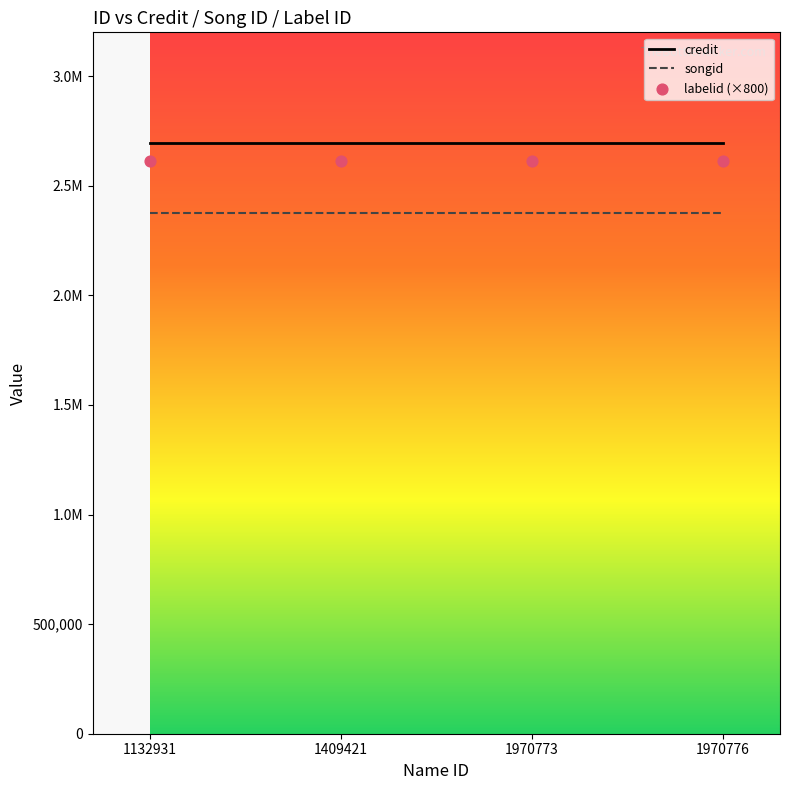

Which series has the largest total across all categories?

credit